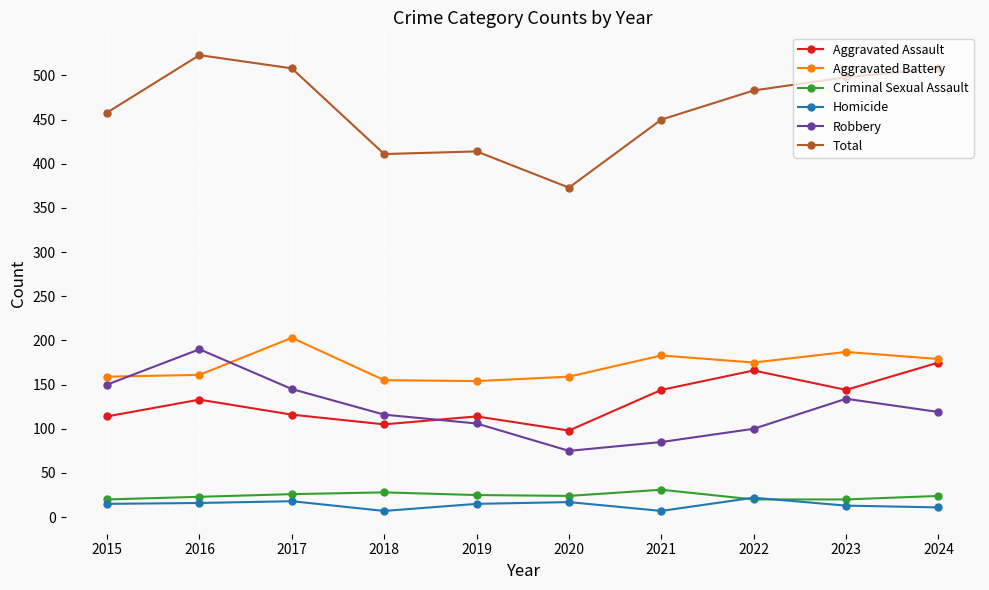

How many data points does each series have?

10